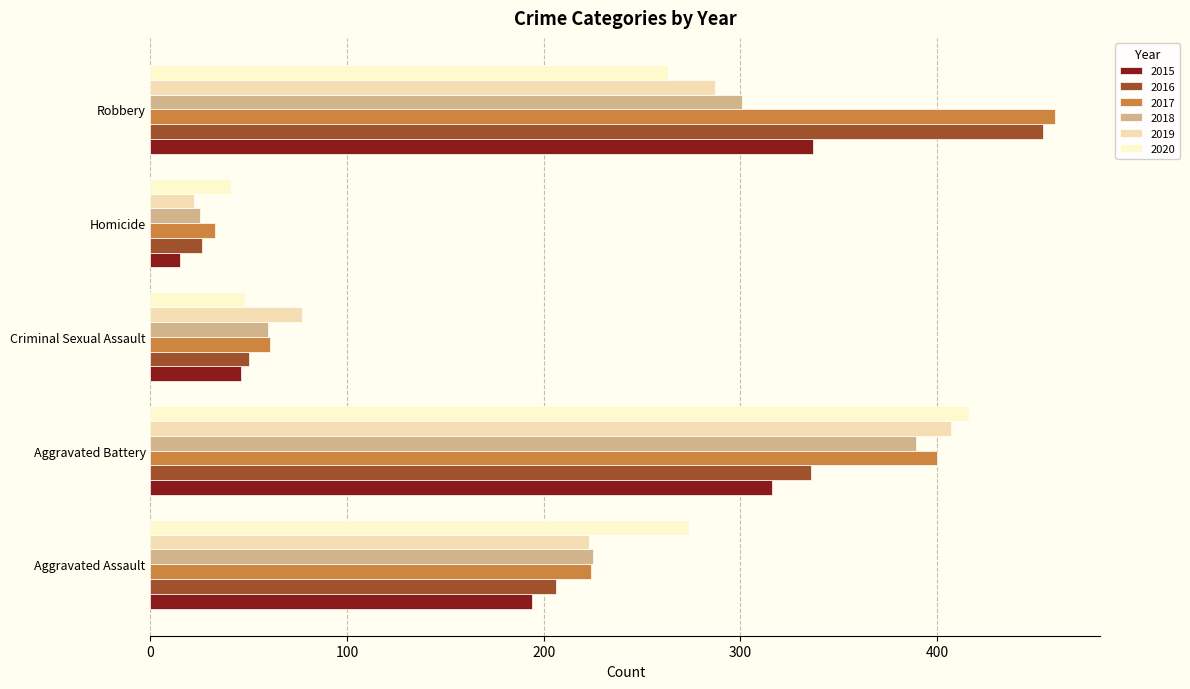

What is the average value of the 2018 series?

200